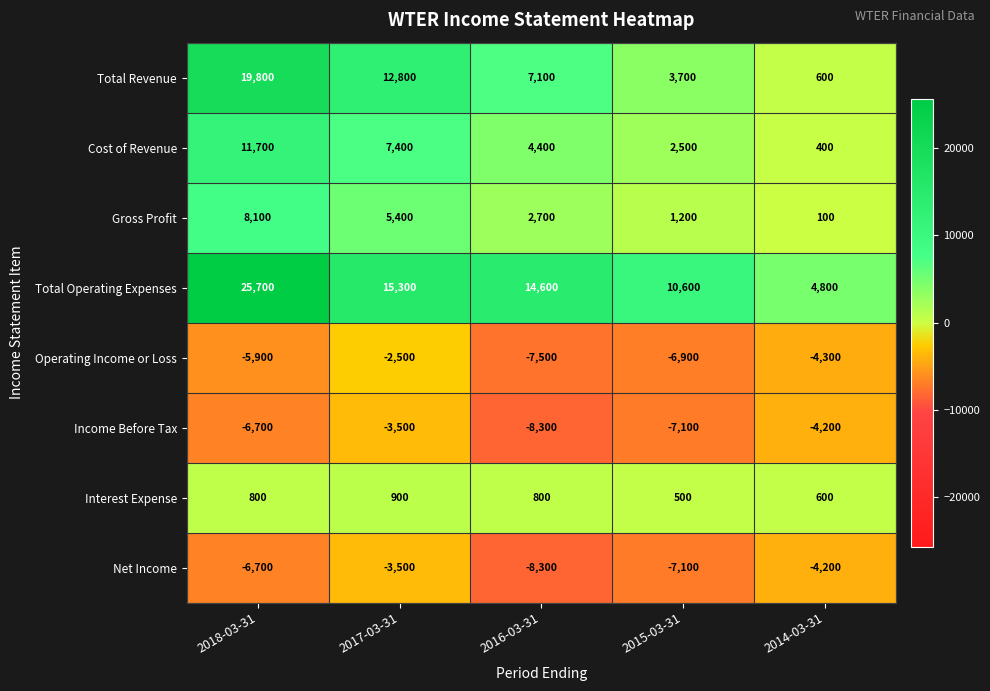

At how many categories does at least one series exceed 6933?

4